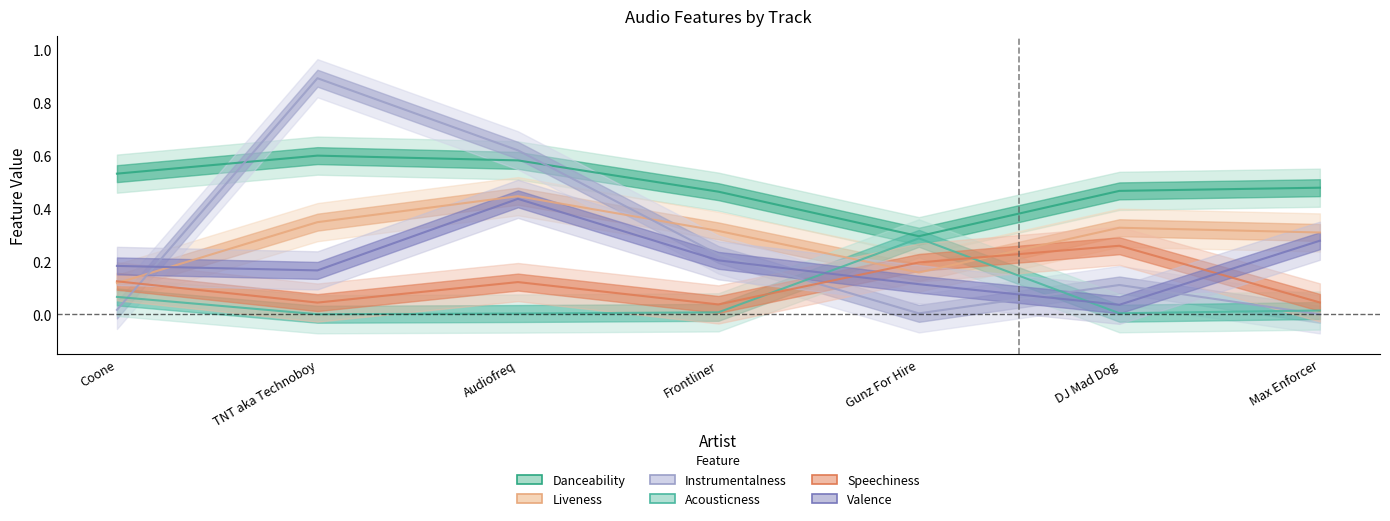

The value of instrumentalness at TNT aka Technoboy is 0.9. True or false?

True